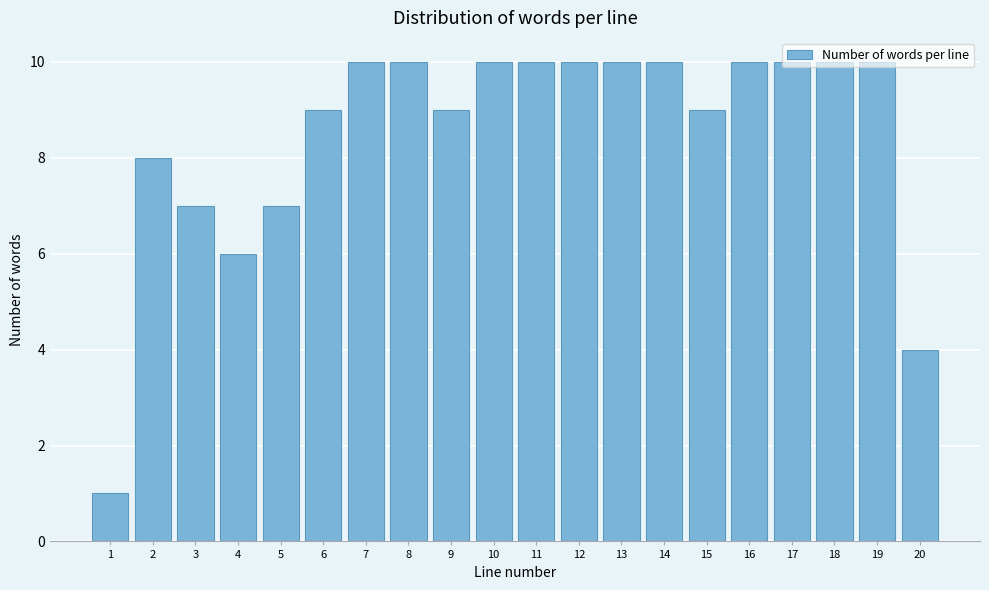

What is the change in value from 2 to 18?

+2